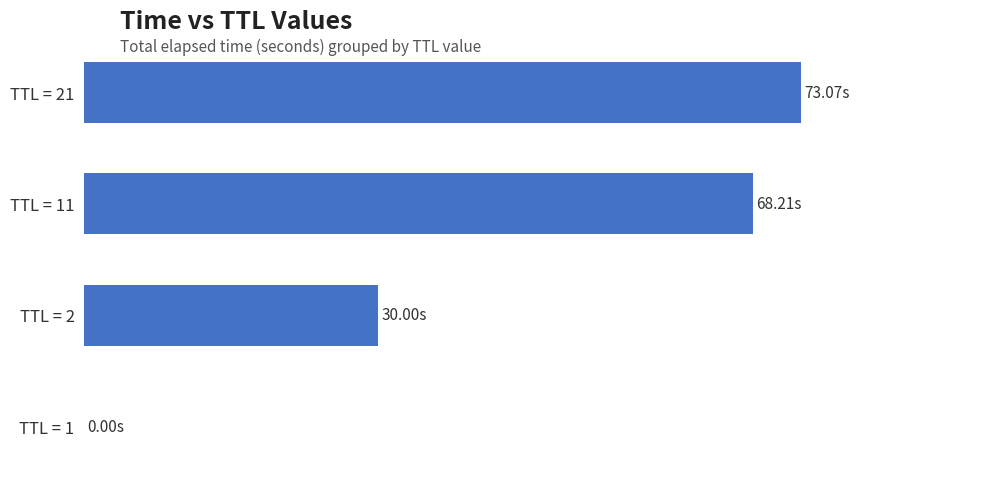

Are the bars horizontal?

Yes